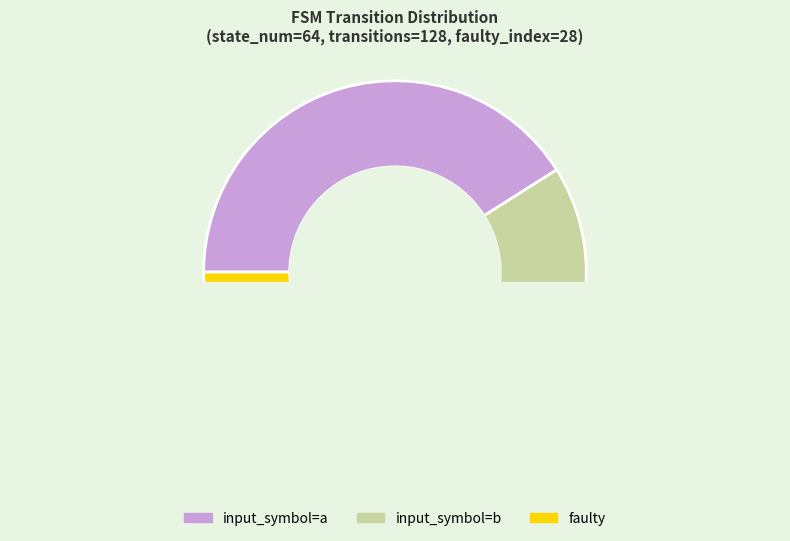

Does faulty represent more than half of the total?

No